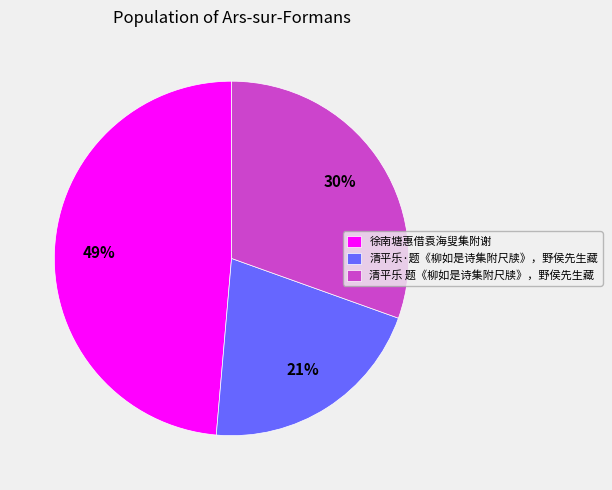

True or false: 清平乐 题《柳如是诗集附尺牍》，野侯先生藏 accounts for 36% of the total.

False